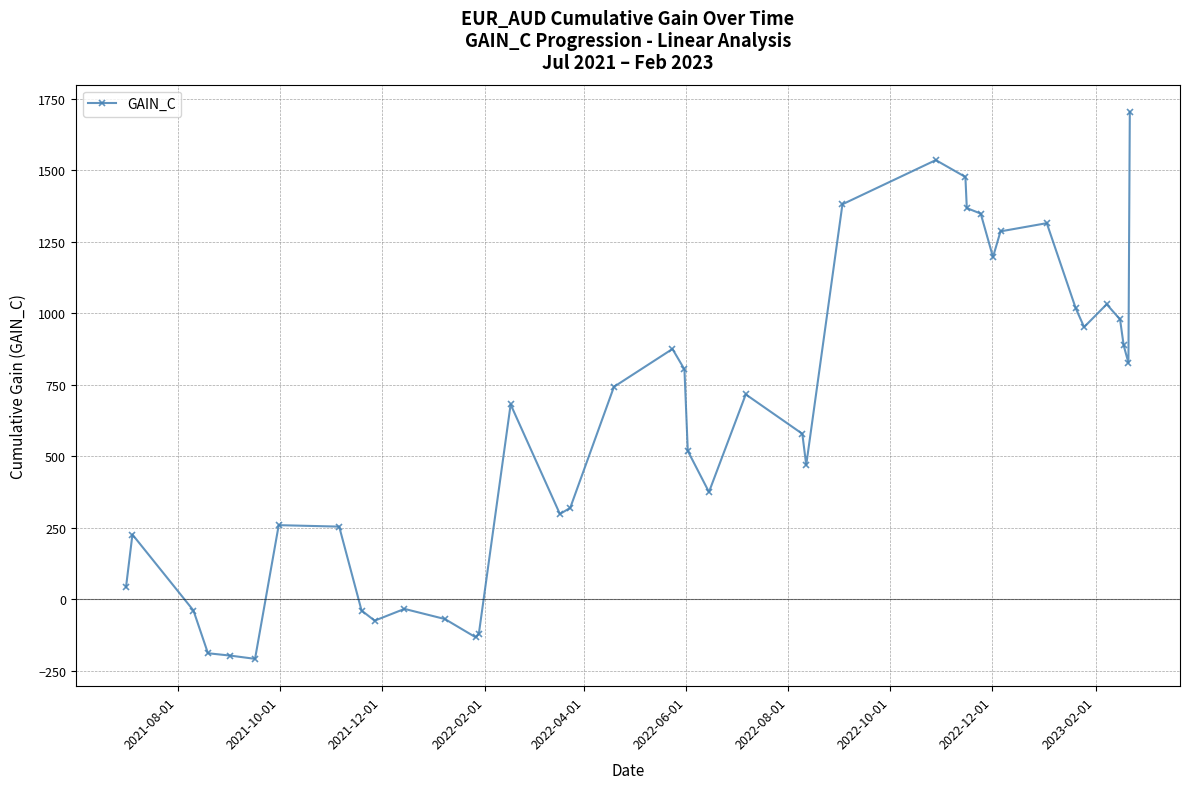

What is the value of the 22nd point from the left?

375.1